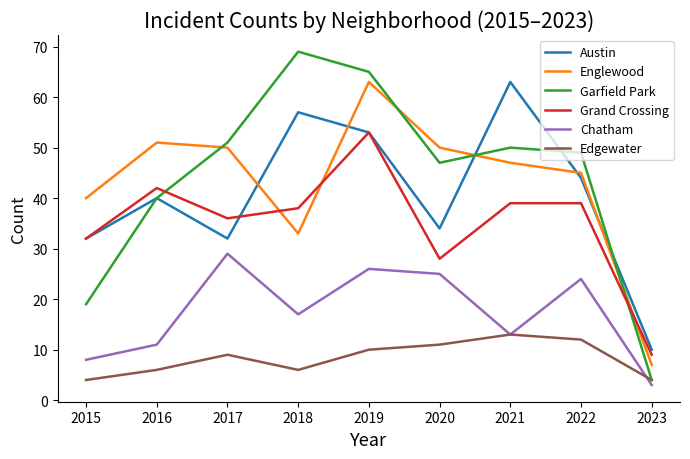

What is the spread (max minus min) of values at 2017?

42